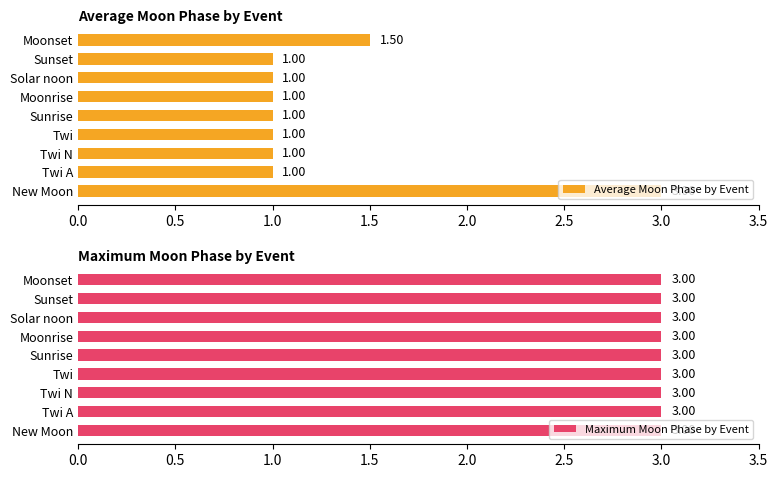

What is the maximum value shown in the chart?

3.0